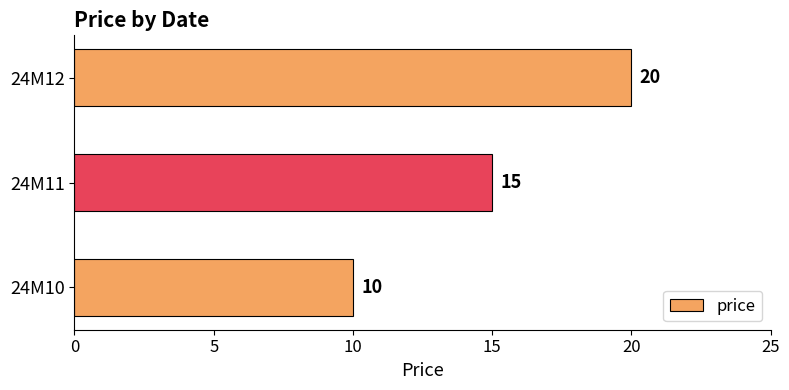

Rank the categories by value from highest to lowest.

24M12, 24M11, 24M10